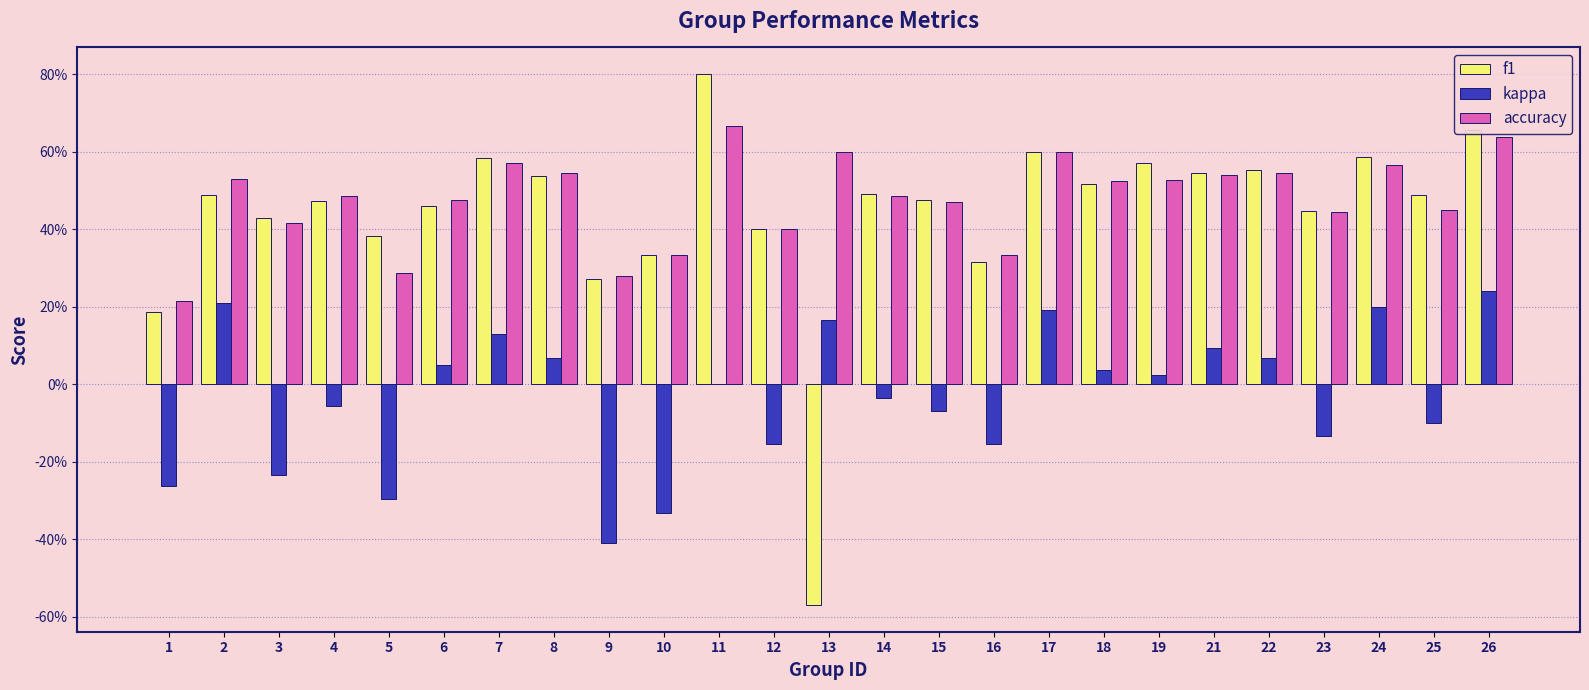

Count the accuracy values in the range 0 to 1.

25